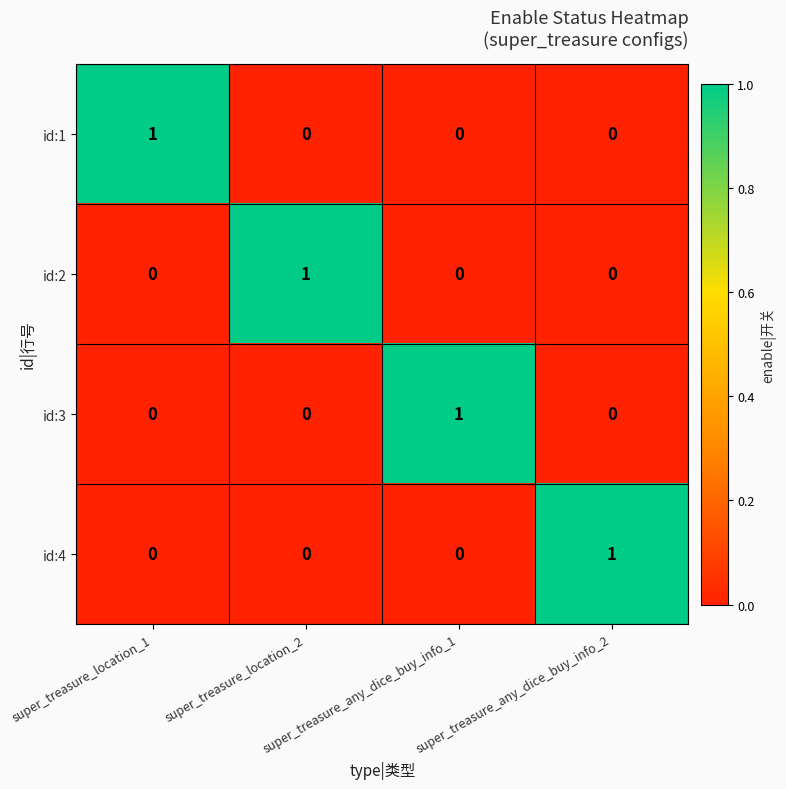

How many id:4 values are between 0 and 1?

4